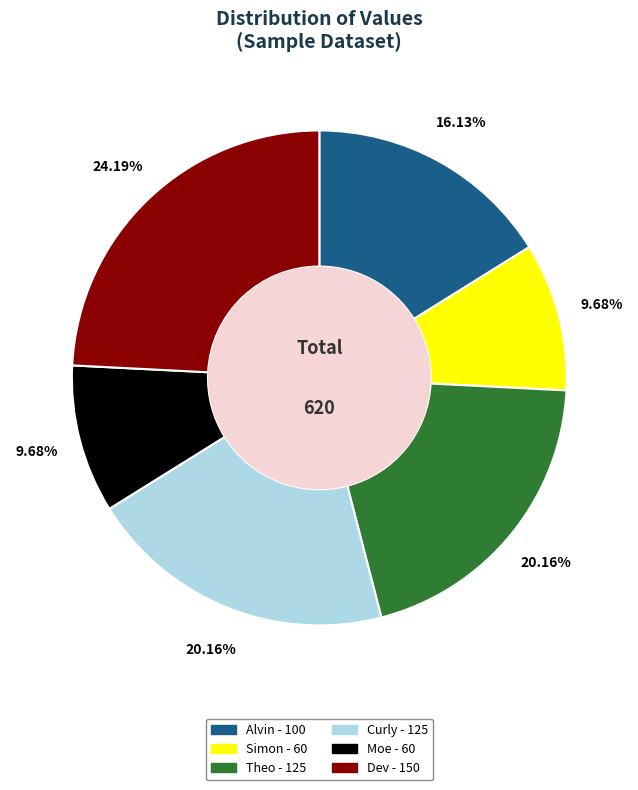

Count the number of slices in the pie.

6